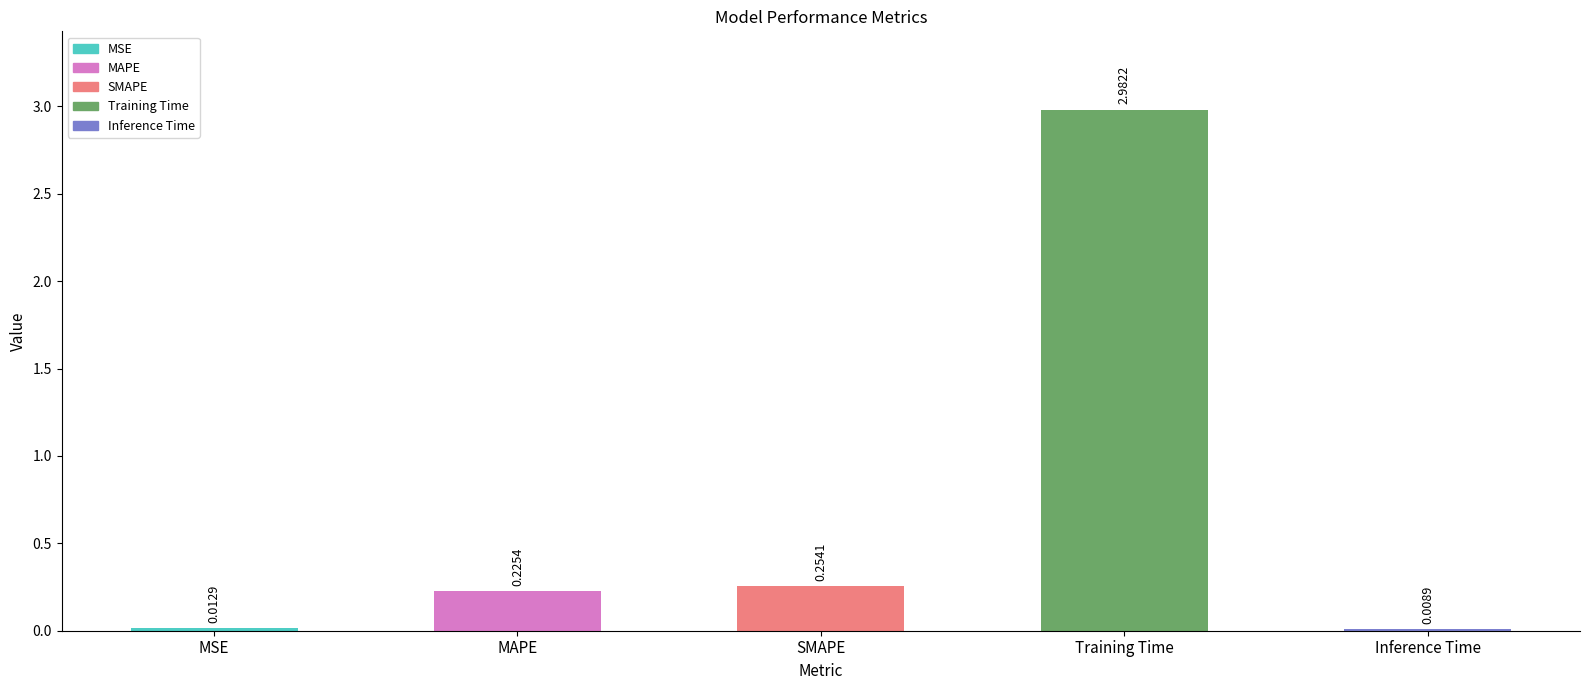

Which label corresponds to the largest value in the chart?

Training Time